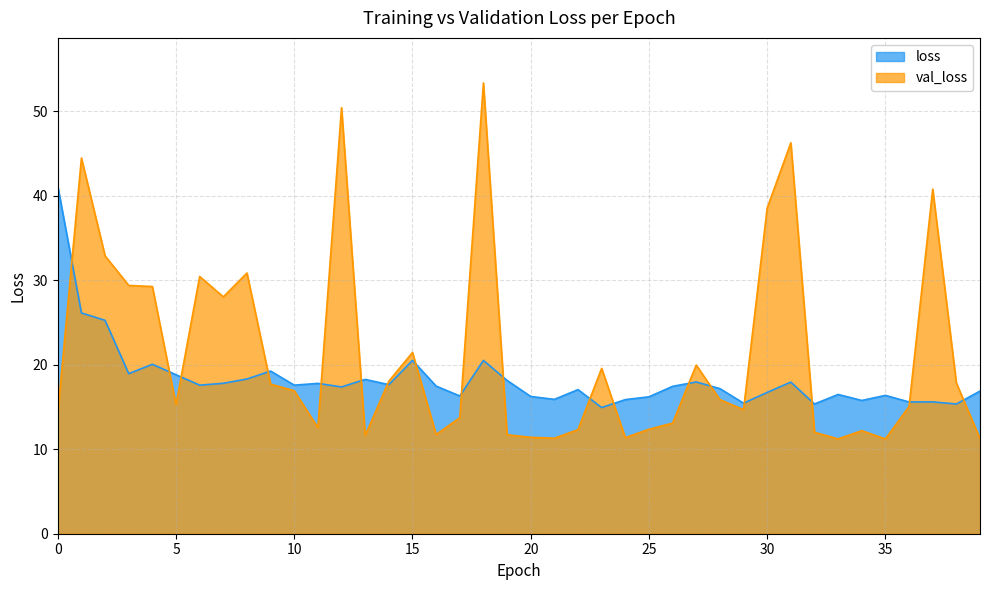

What is the maximum value for val_loss?

53.3